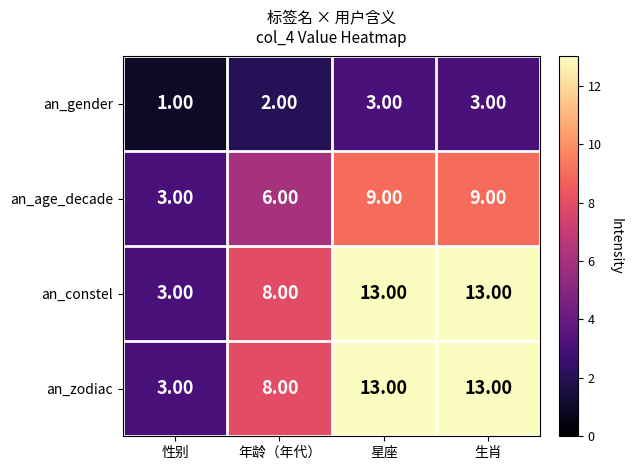

What is the greatest value displayed?

13